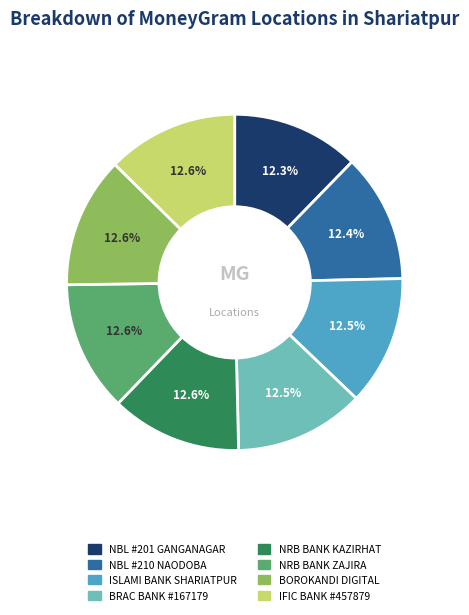

Does any single category account for the majority?

No